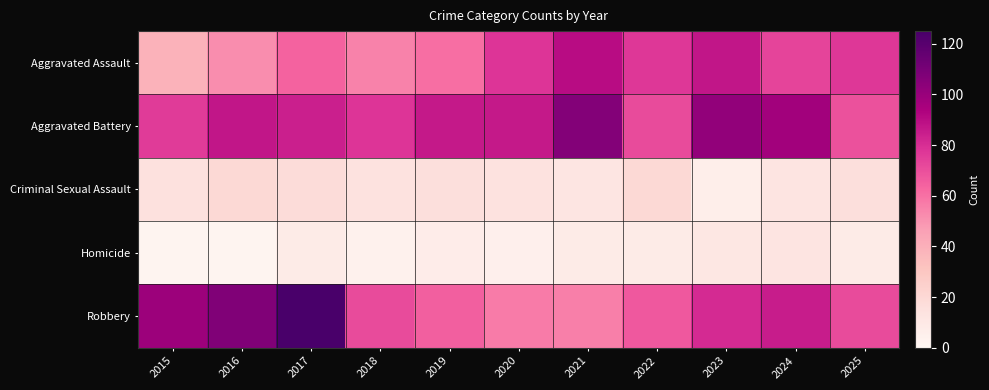

At how many categories does at least one series exceed 114?

1